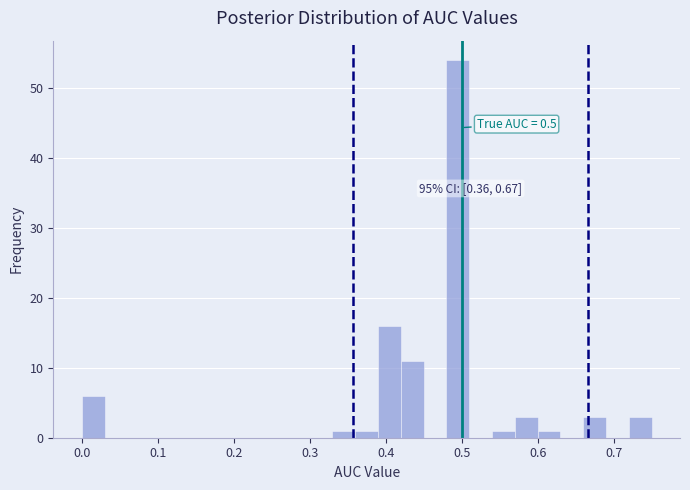

Around what value on the x-axis is the tallest bar? Give the approximate position of its centre, as read against the axis.

0.50